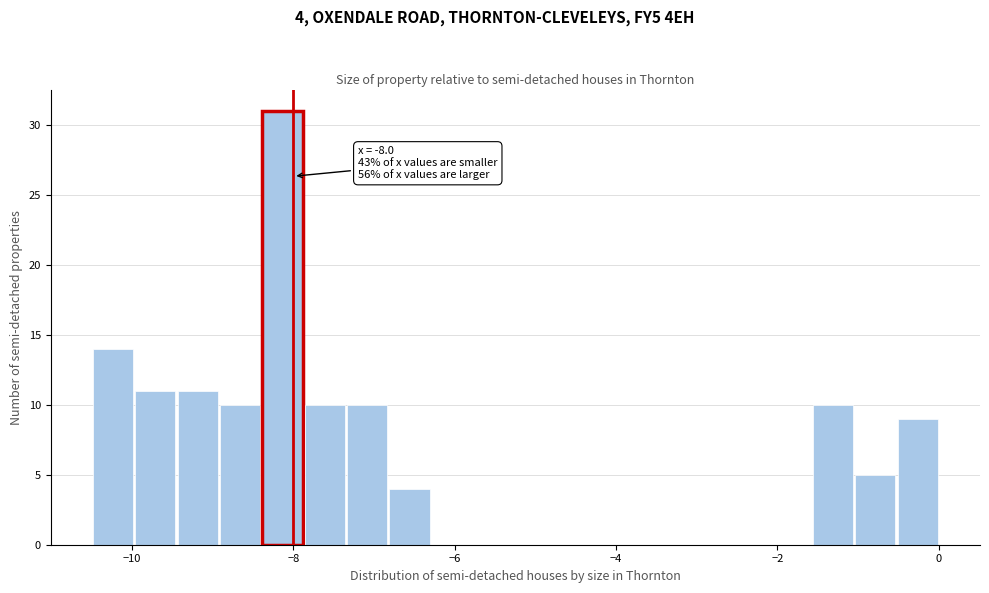

Around what value on the x-axis is the tallest bar? Give the approximate position of its centre, as read against the axis.

-8.2